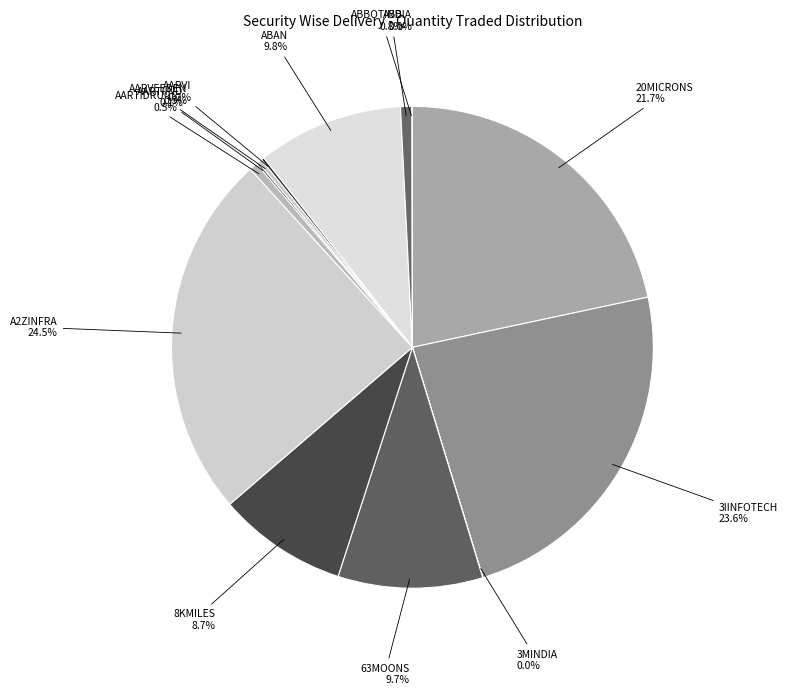

Is there a majority slice in this chart?

No